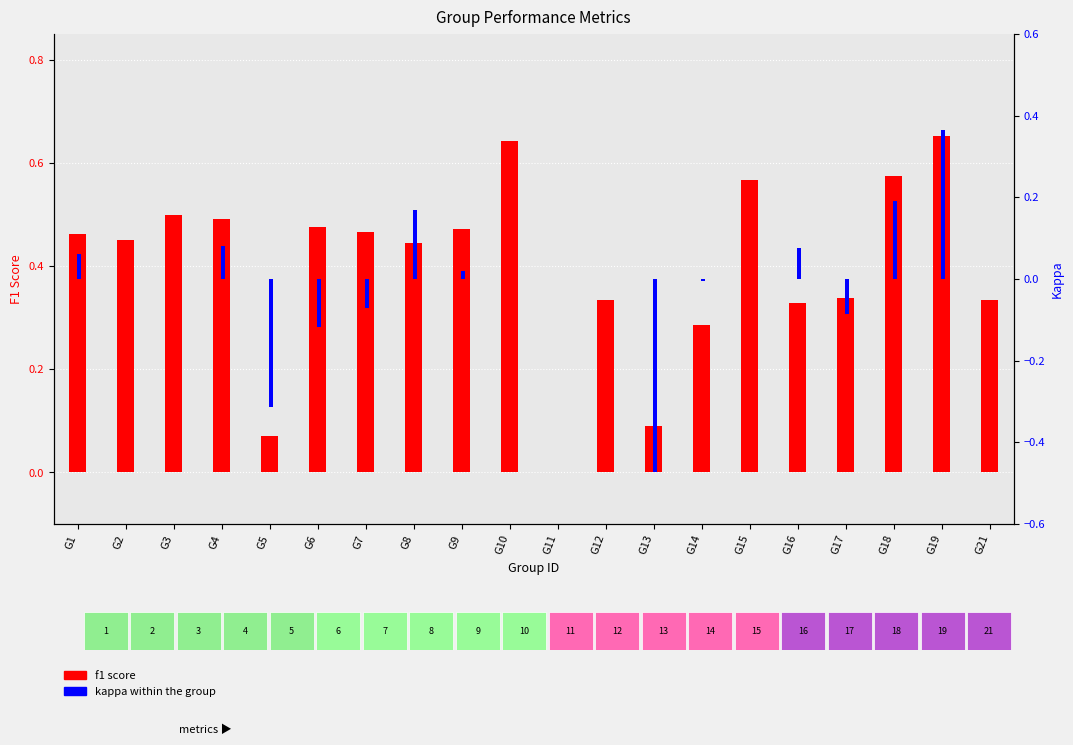

How many bars are there in total?

40